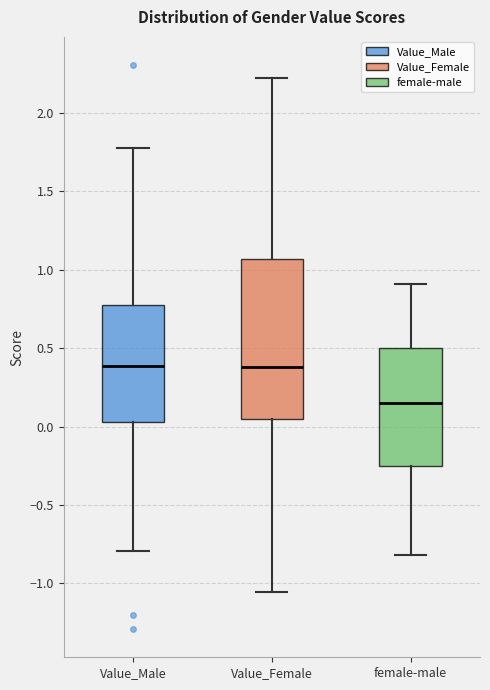

Which box's median line is the lowest?

female-male